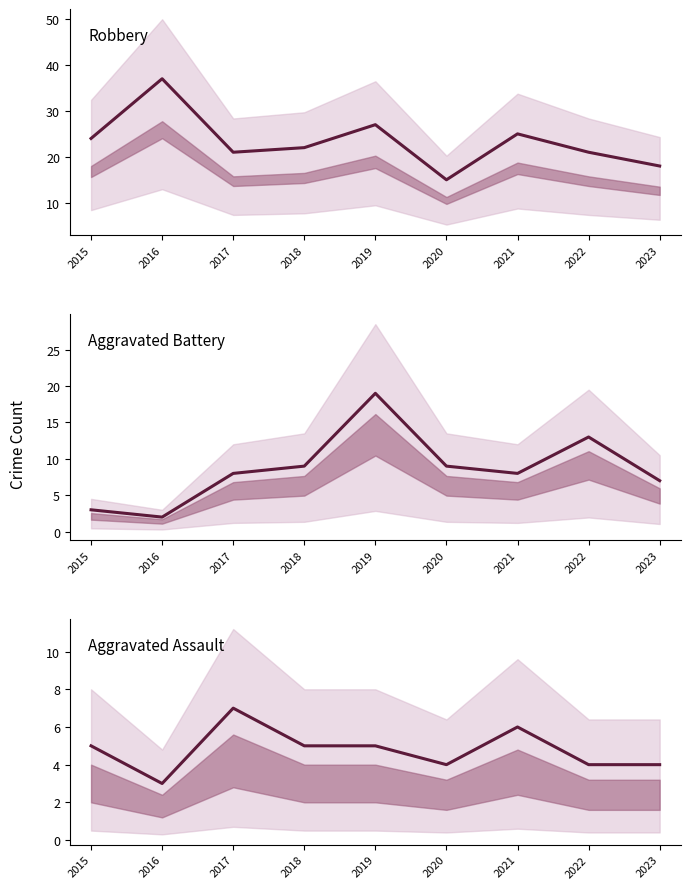

What is the sum of the Aggravated Assault values at 2019 and 2015?

10